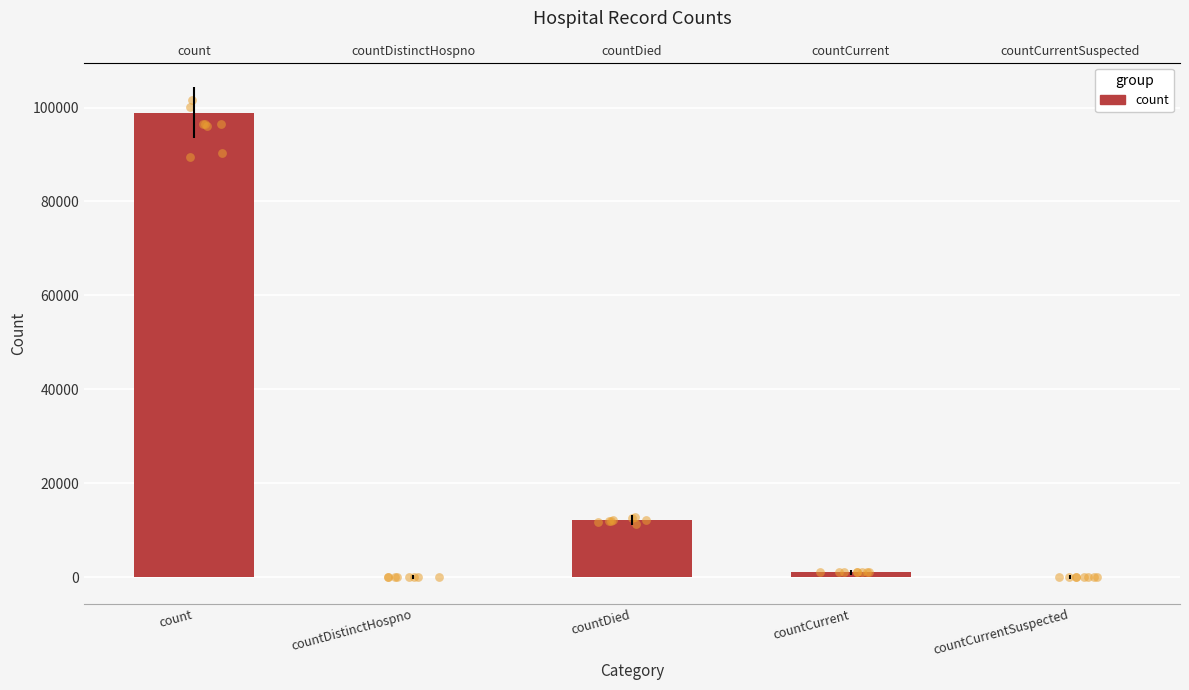

Between count and countDied, which is larger?

count